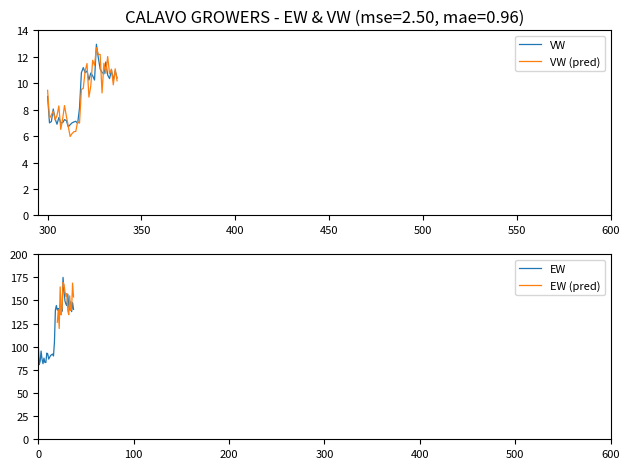

Which has a higher value, 27 or 14?

27